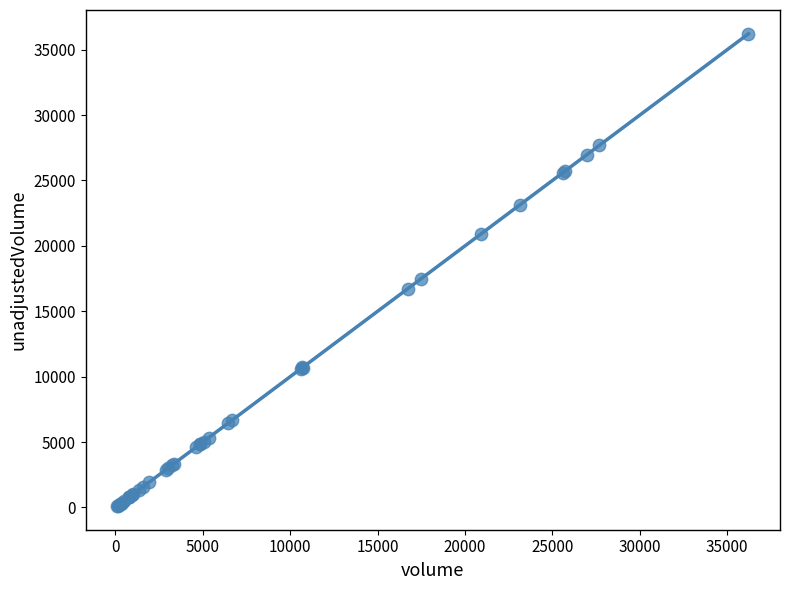

What Y value in the scatter plot is closest to 18163?

17455